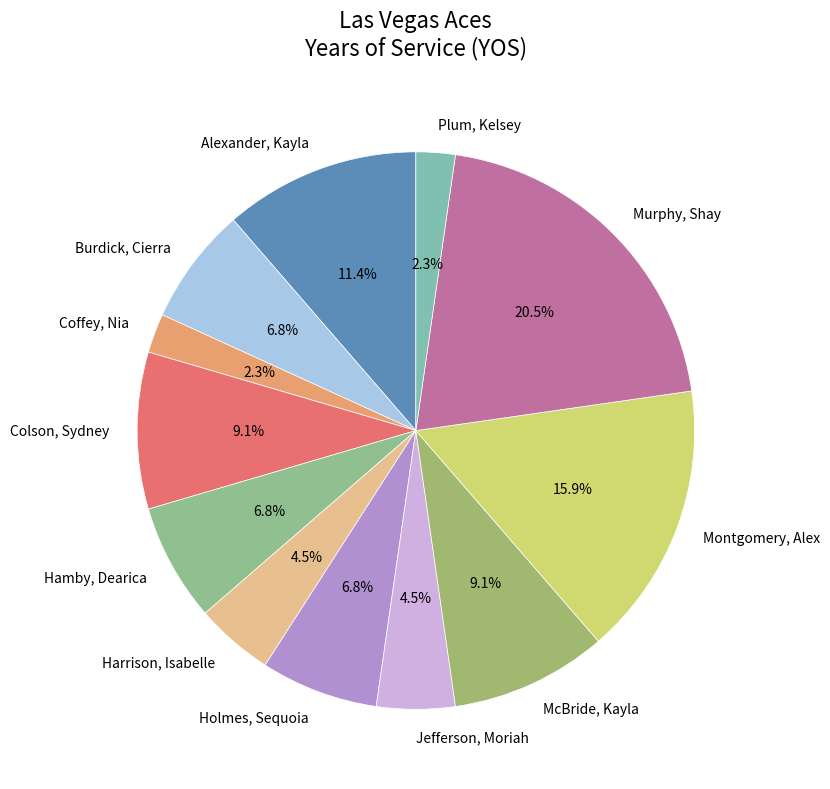

Which slice is the largest?

Murphy, Shay